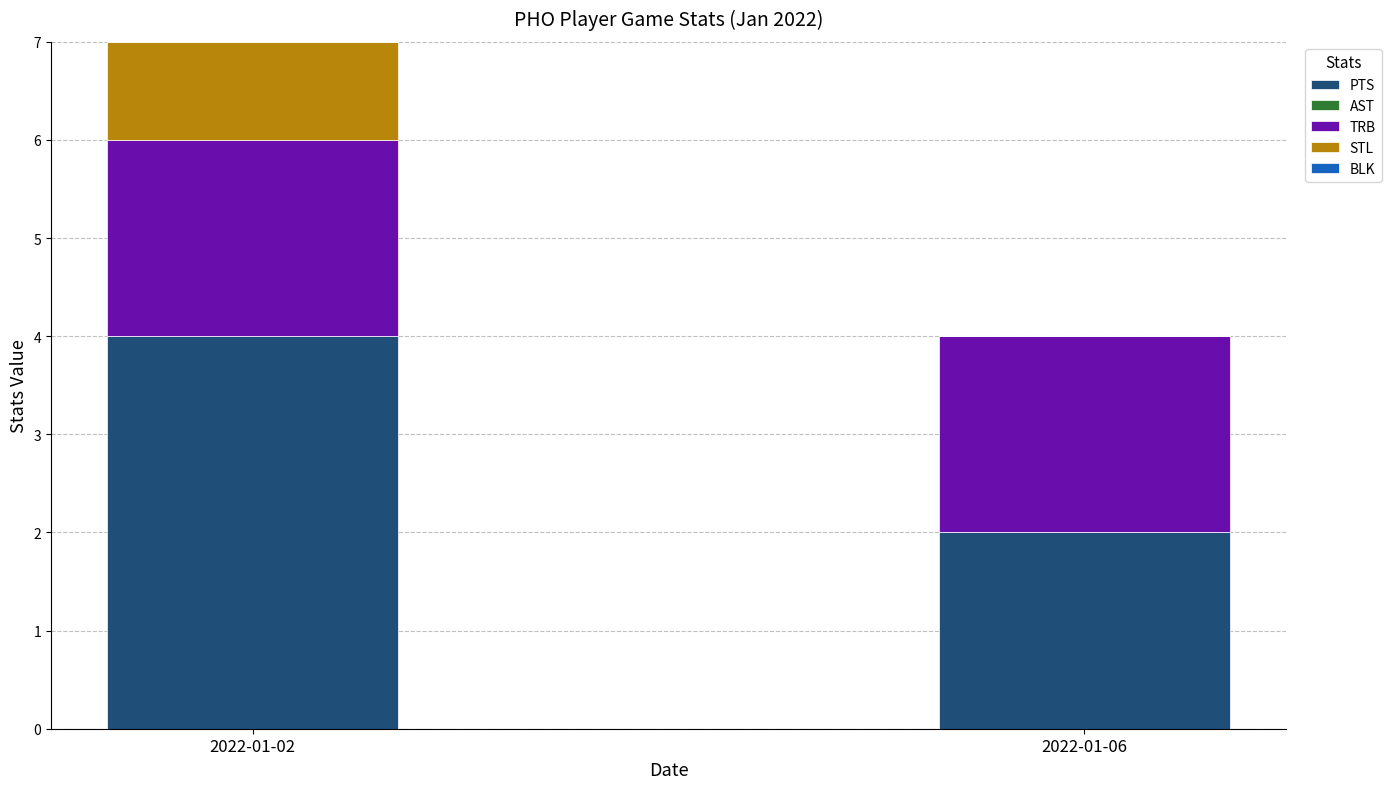

True or false: PTS has a value of 2 at 2022-01-02.

False